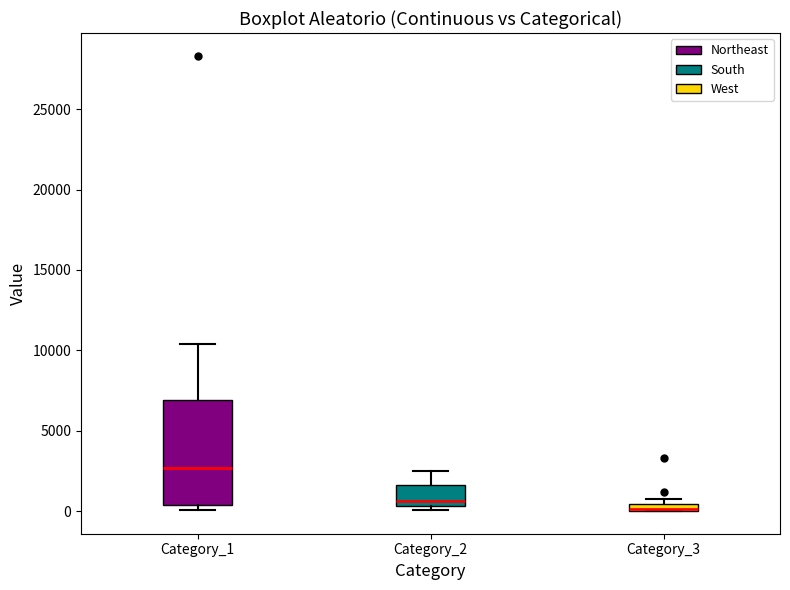

Comparing the boxes themselves (not the whiskers), which one is the tallest?

Category_1